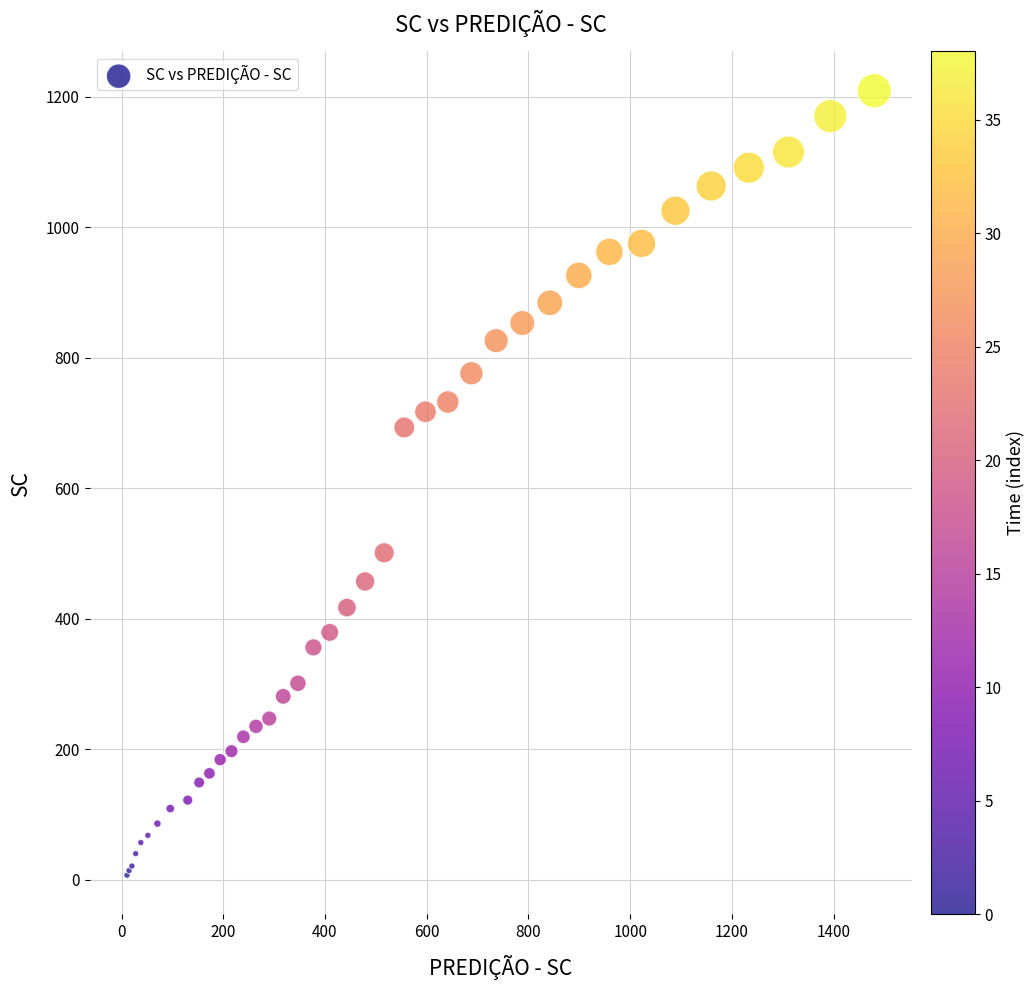

What Y value in the scatter plot is closest to 608?

693